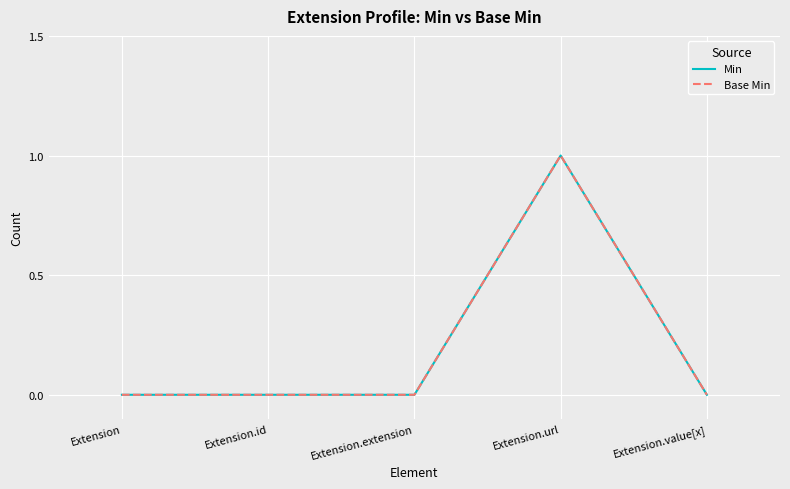

What is the sum of all Min values?

1